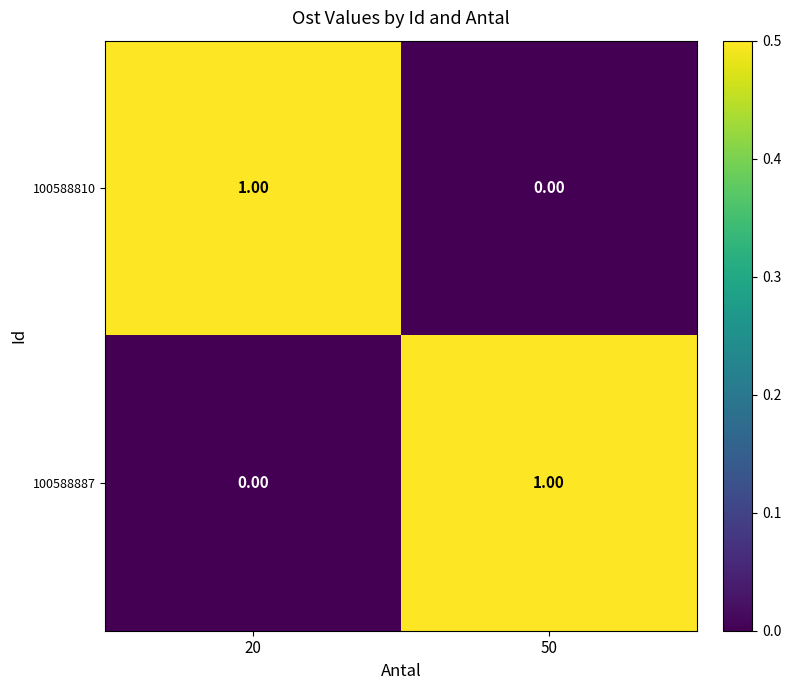

Rank the categories by 100588810 value from highest to lowest.

20, 50